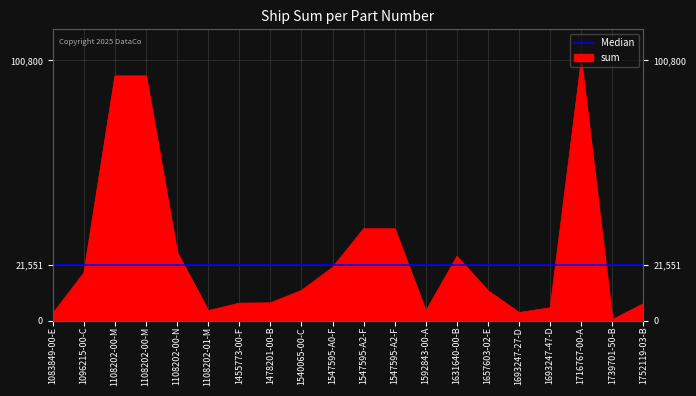

What is the value of the 20th point from the left?

6552